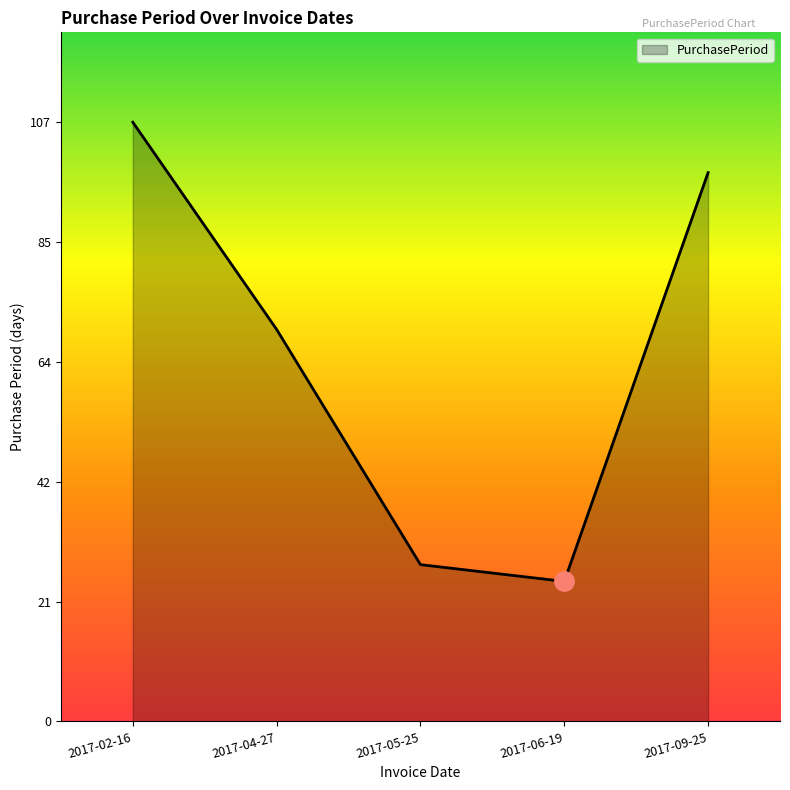

How many lines are shown in the chart?

1